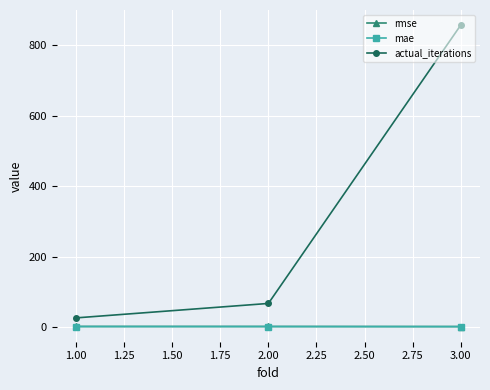

Rank the categories by actual_iterations value from lowest to highest.

1.00, 2.00, 3.00